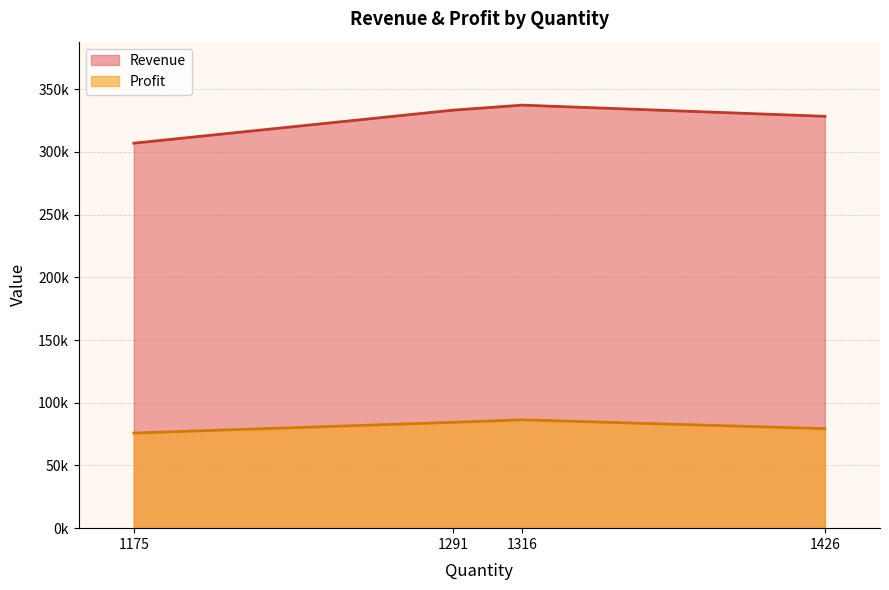

Reading left to right, what are all the values shown in this chart?

Revenue: 1175=306905.4	1291=333254.5	1316=337255.3	1426=328339.2
Profit: 1175=75830.0	1291=84394.3	1316=86392.4	1426=79317.0